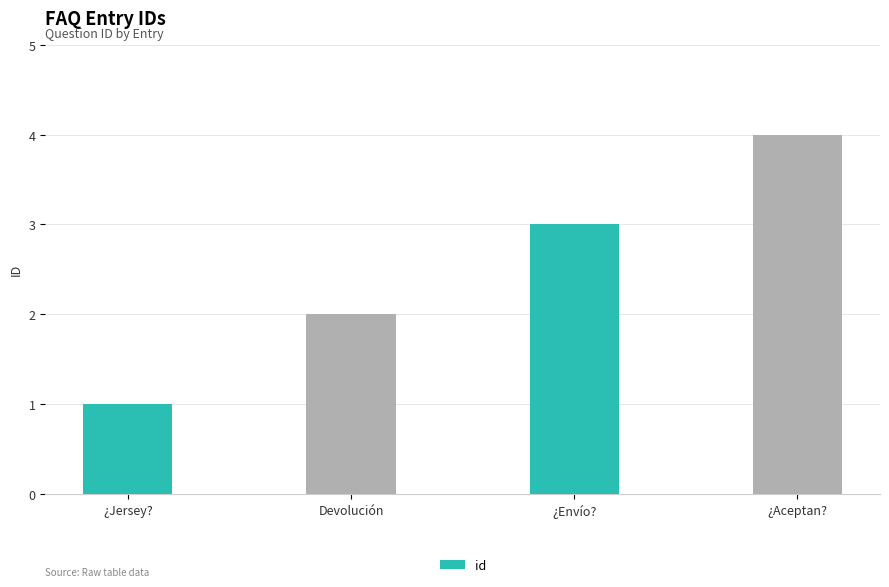

The chart shows a value of 2 at Devolución. True or false?

True